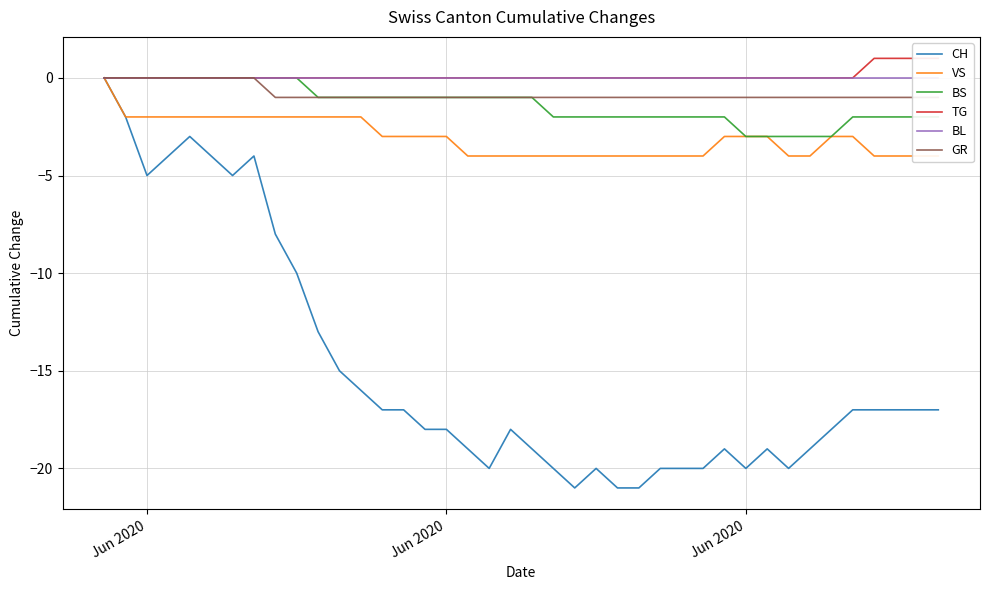

Which series has the largest total across all categories?

TG